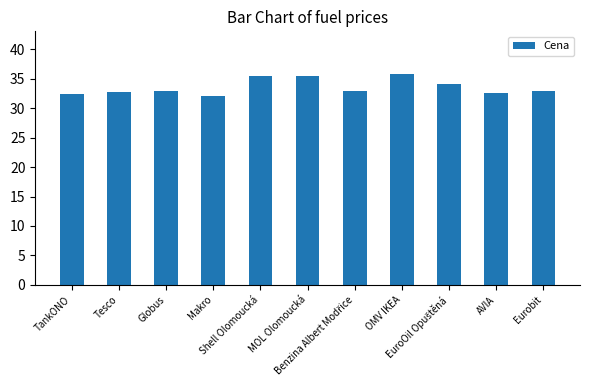

True or false: the data shows 14.6 at Makro.

False